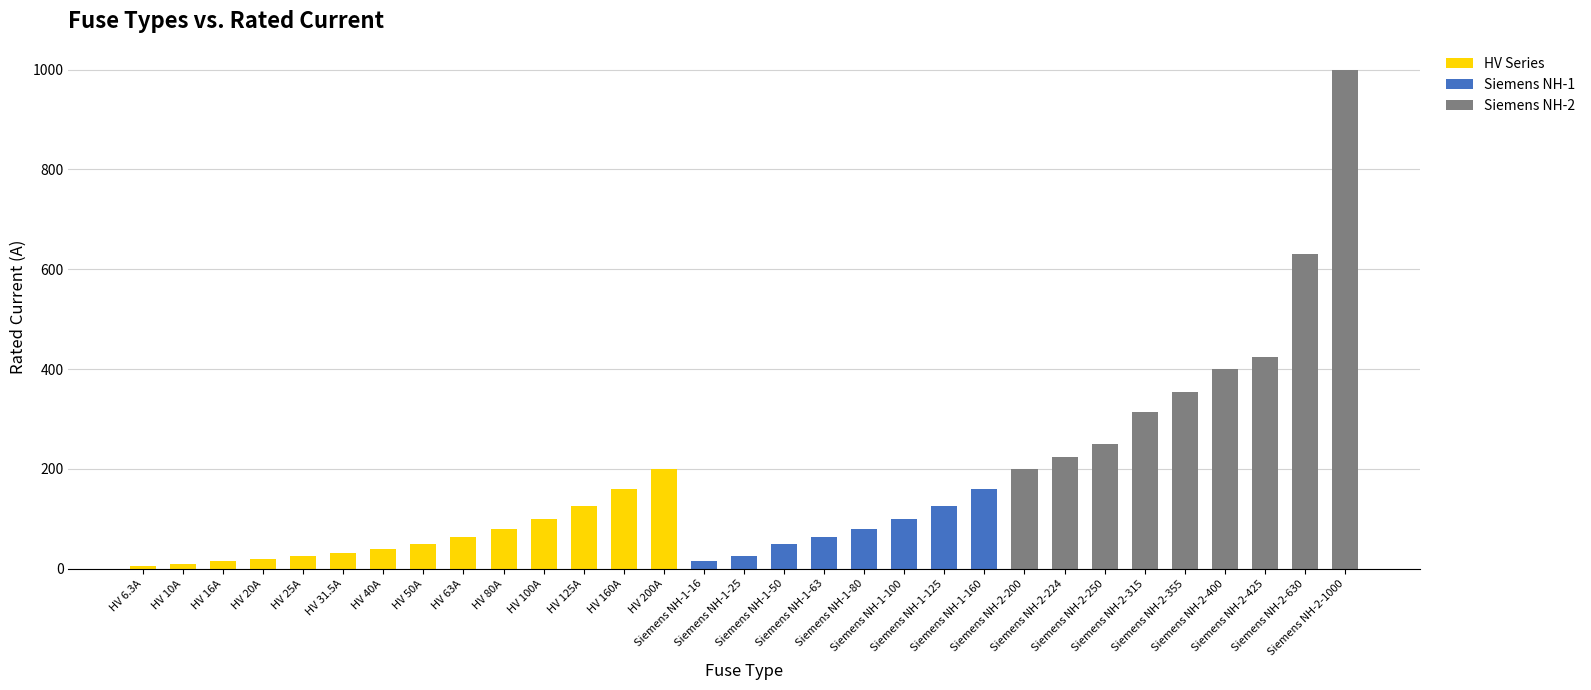

What is the highest value of the HV Series series?

200.0